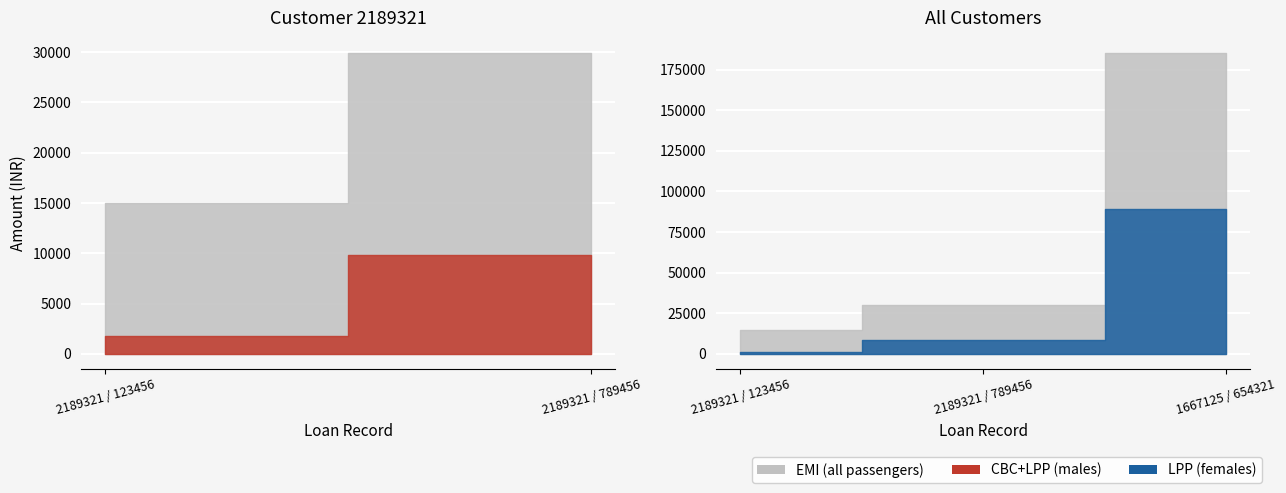

Which series has the largest range (max minus min)?

EMI